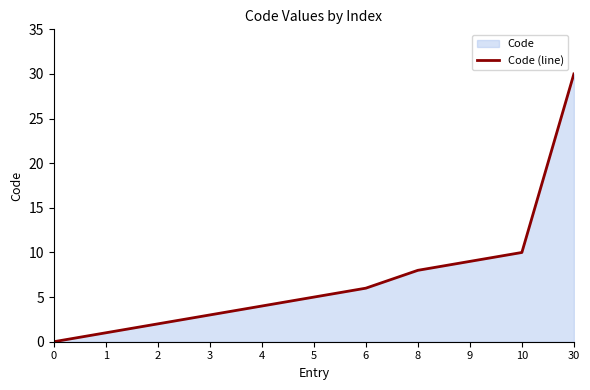

How many lines are shown in the chart?

1